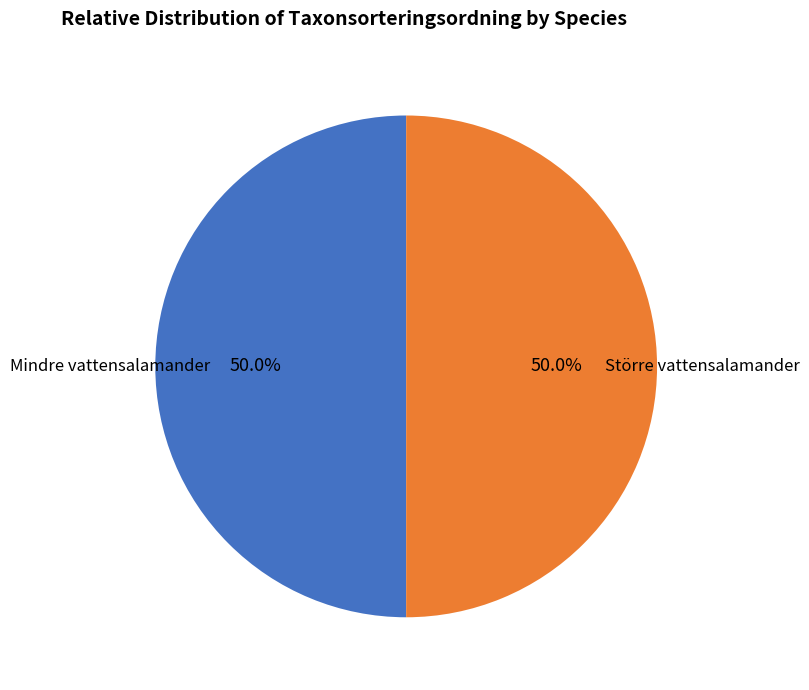

True or false: Större vattensalamander accounts for 50% of the total.

True